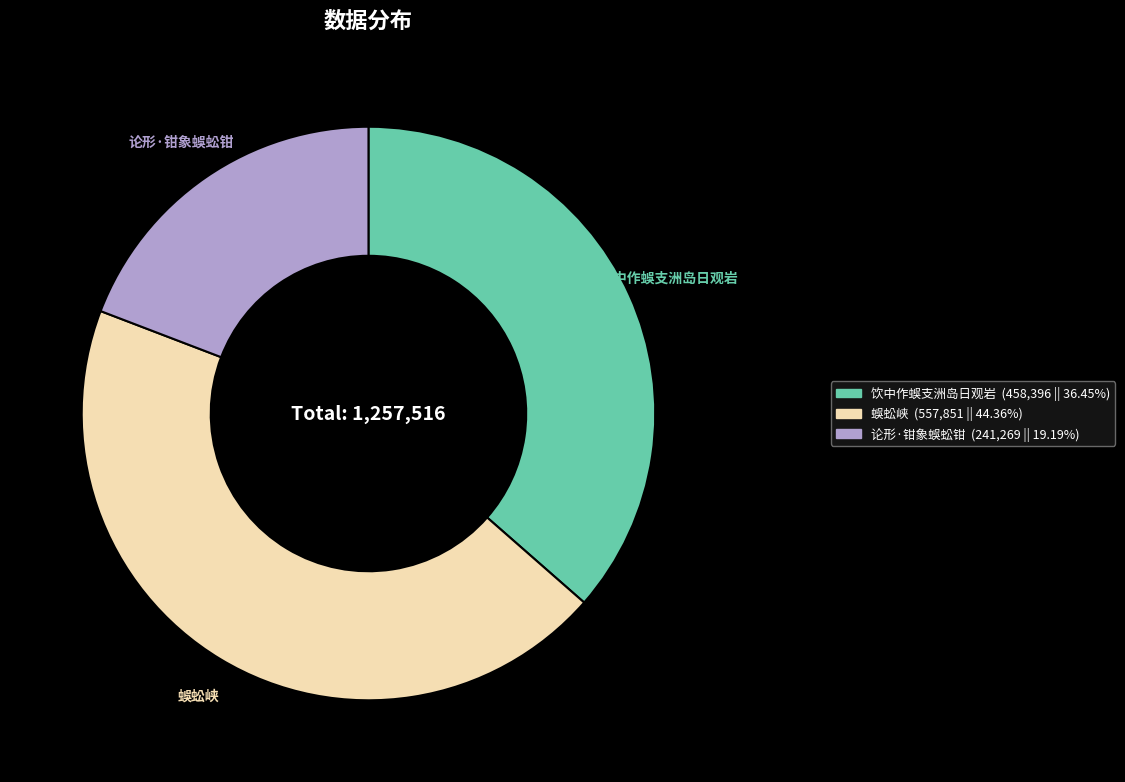

Does 论形·钳象蜈蚣钳 represent more than half of the total?

No